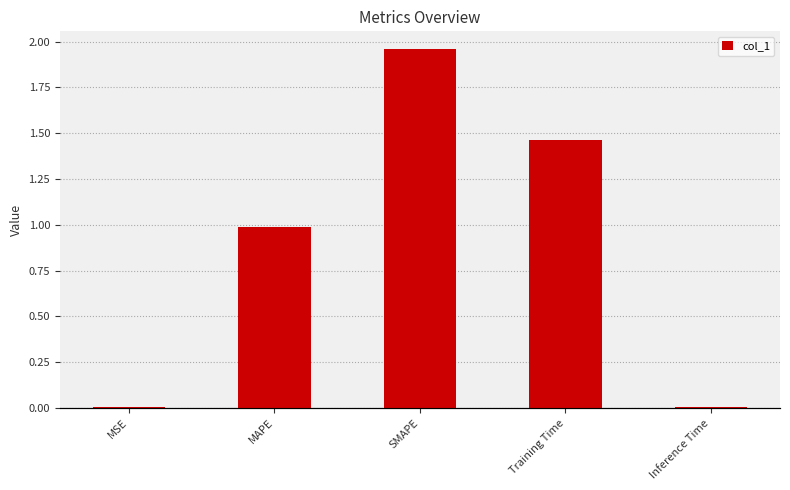

Between SMAPE and MAPE, which is larger?

SMAPE